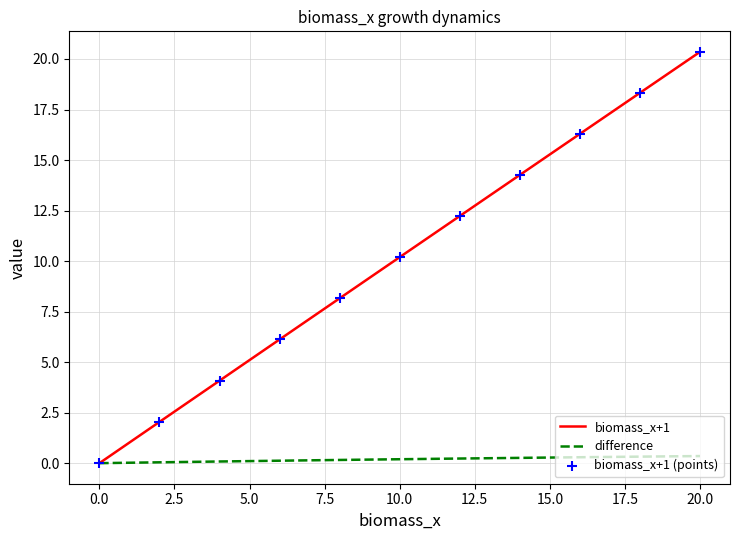

Which series has the largest total across all categories?

biomass_x+1